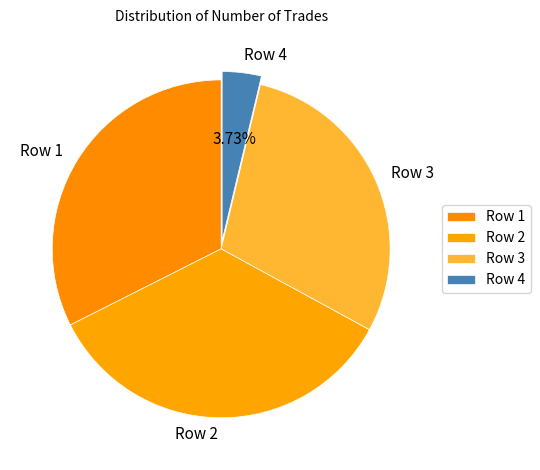

Rank the categories by value from lowest to highest.

Row 4, Row 3, Row 1, Row 2